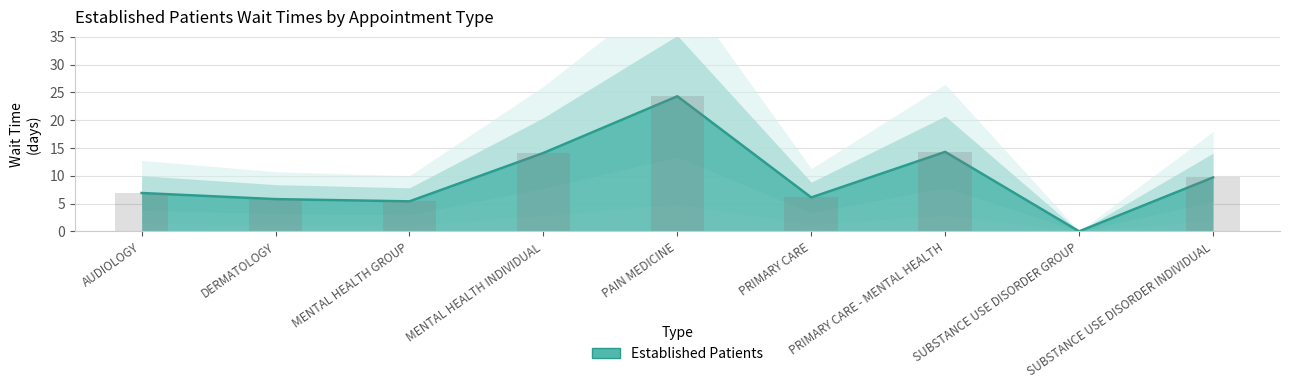

What is the label of the 3rd bar from the right?

PRIMARY CARE - MENTAL HEALTH